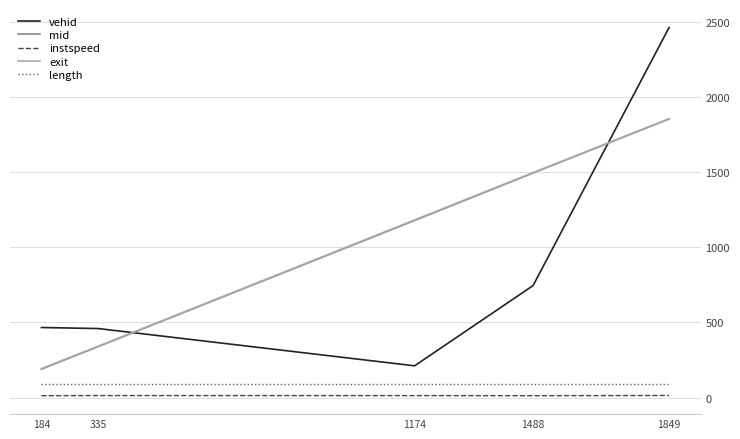

What is the highest value of the instspeed series?

13.6